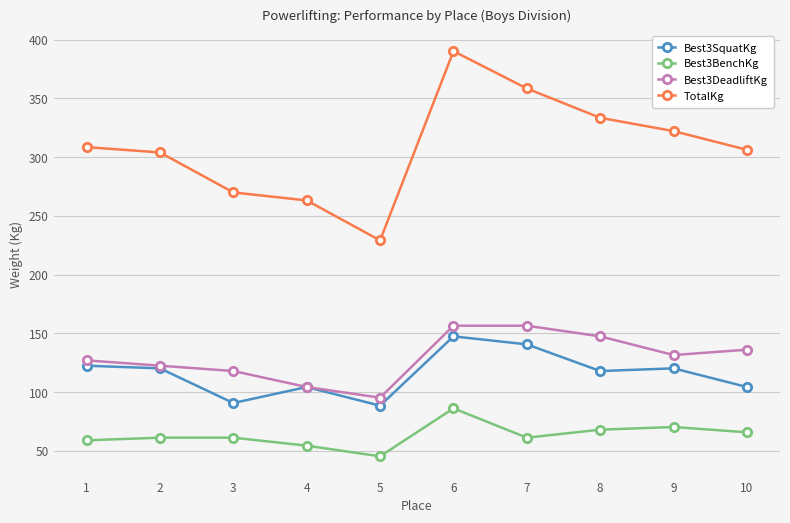

What is the greatest value displayed?

390.1